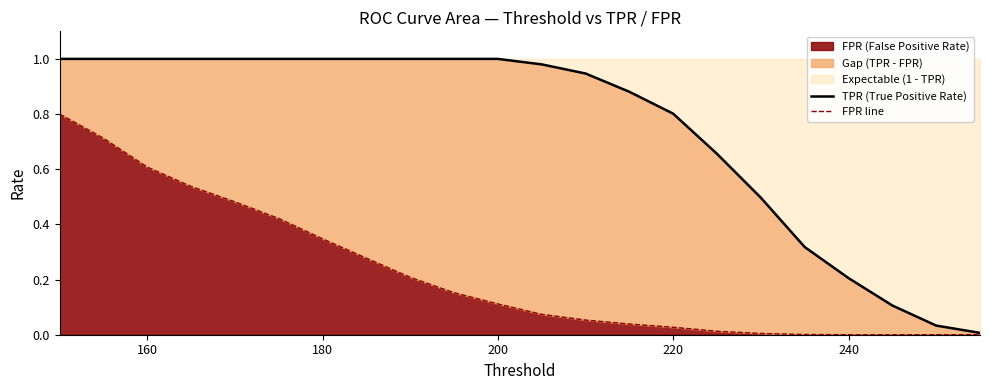

What is the highest value of the FPR line series?

0.8